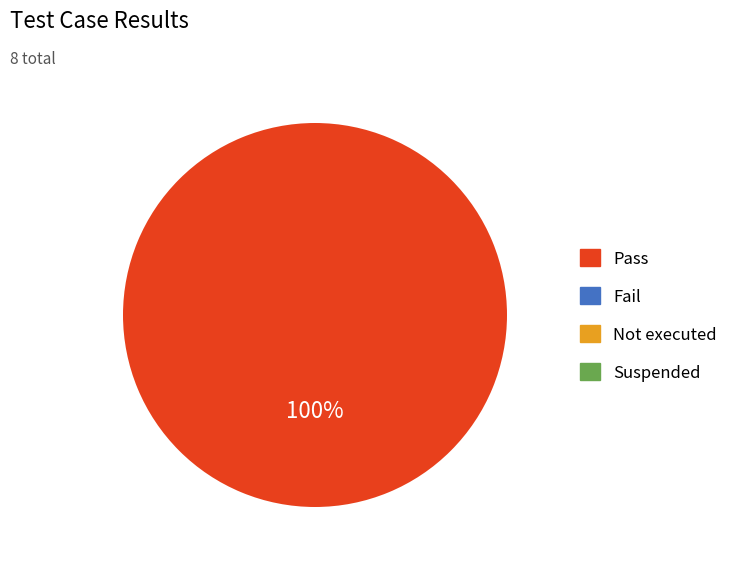

Is there a majority slice in this chart?

Yes